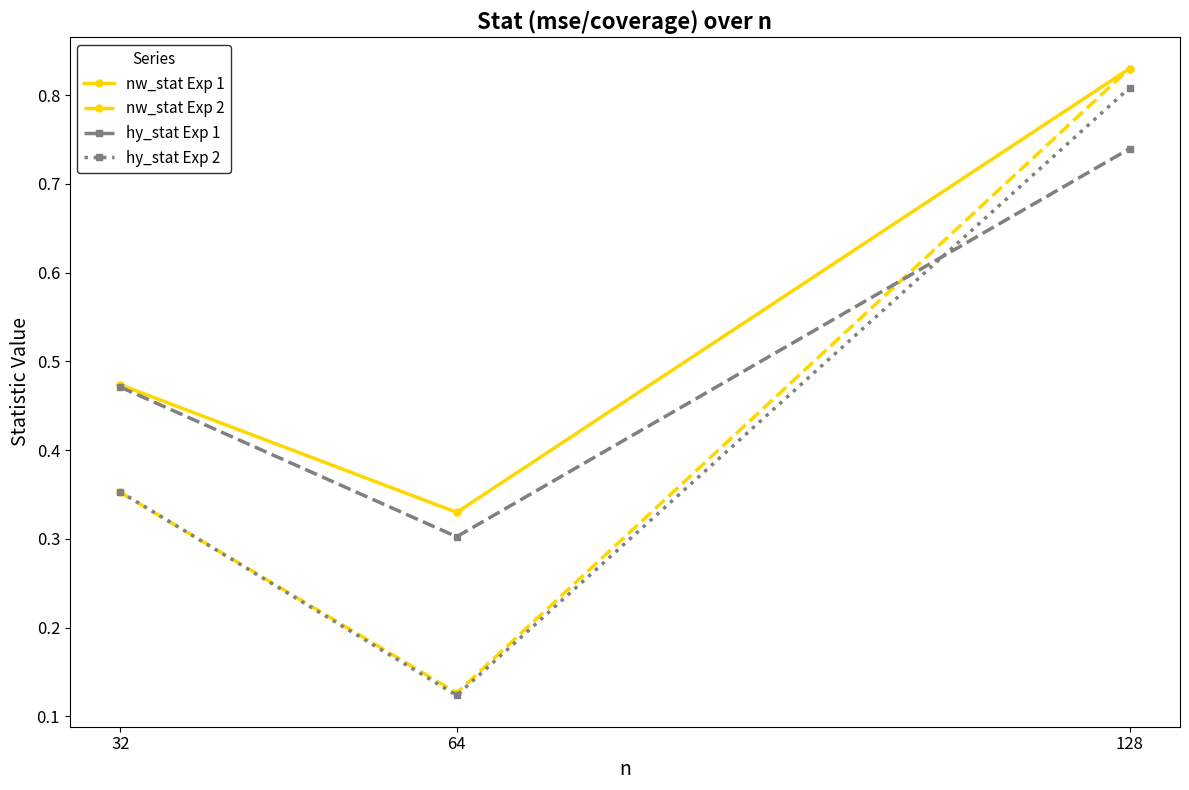

Which label corresponds to the smallest value in the chart?

64